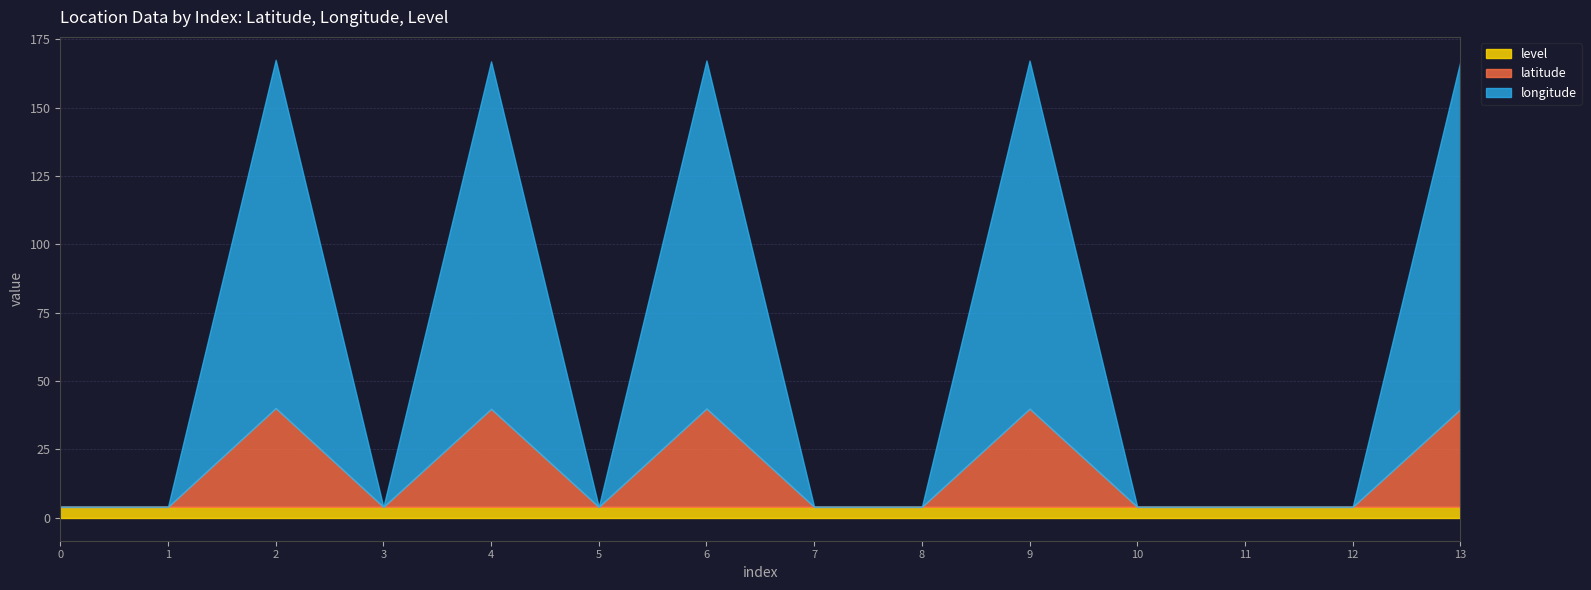

The value of longitude at 10 is -60.9. True or false?

False